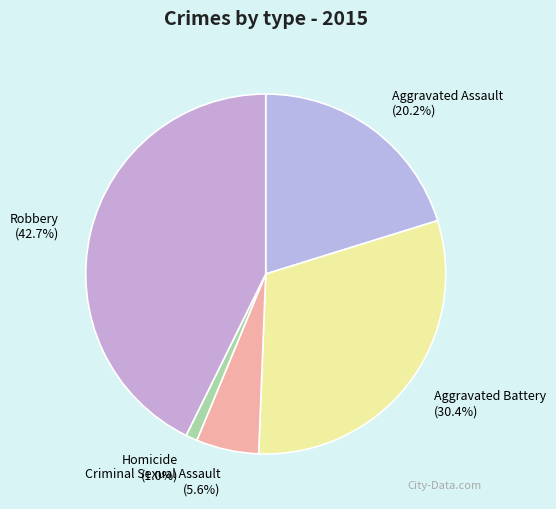

Do Aggravated Assault and Aggravated Battery together represent more than half of the pie?

Yes